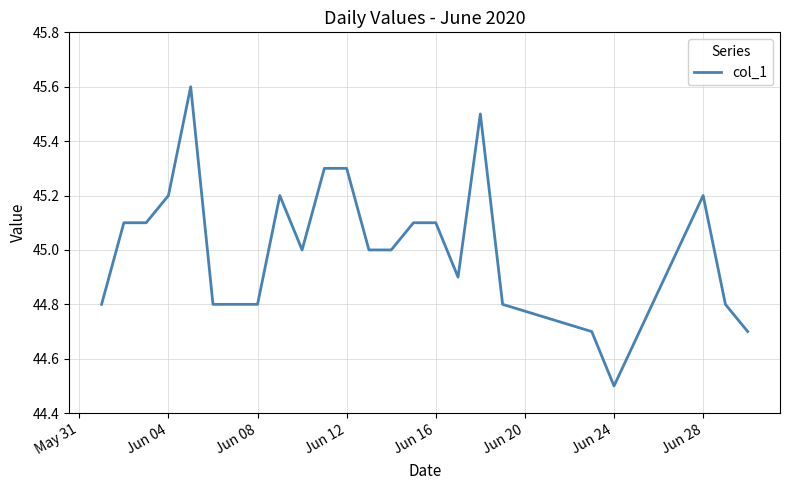

What is the minimum value shown in the chart?

44.5